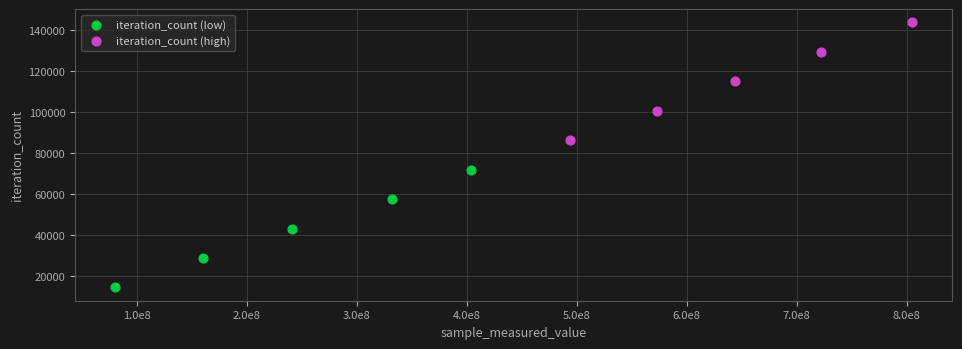

Which series contains the highest Y value?

iteration_count (high)